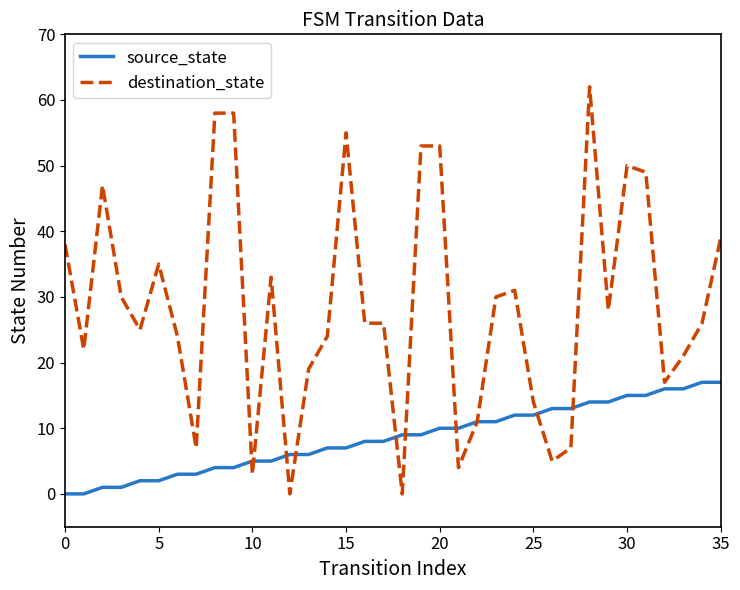

What is the maximum value shown in the chart?

62